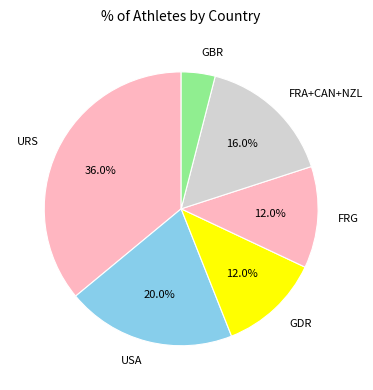

Which slice is the smallest?

GBR